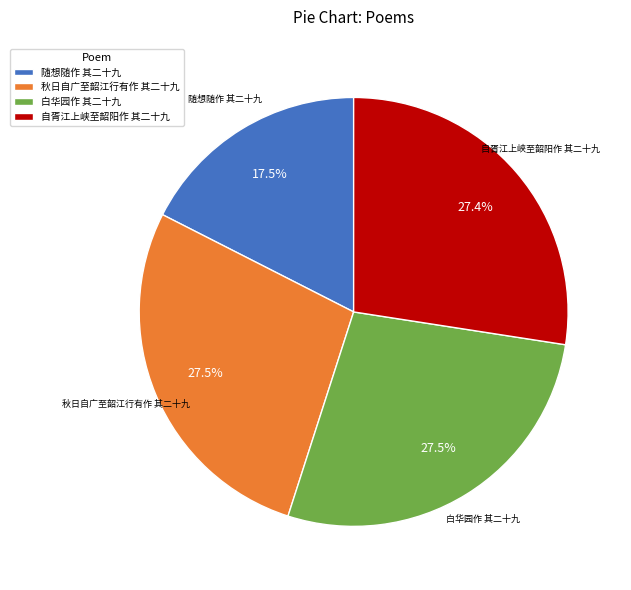

Is there any slice that represents more than half of the pie?

No